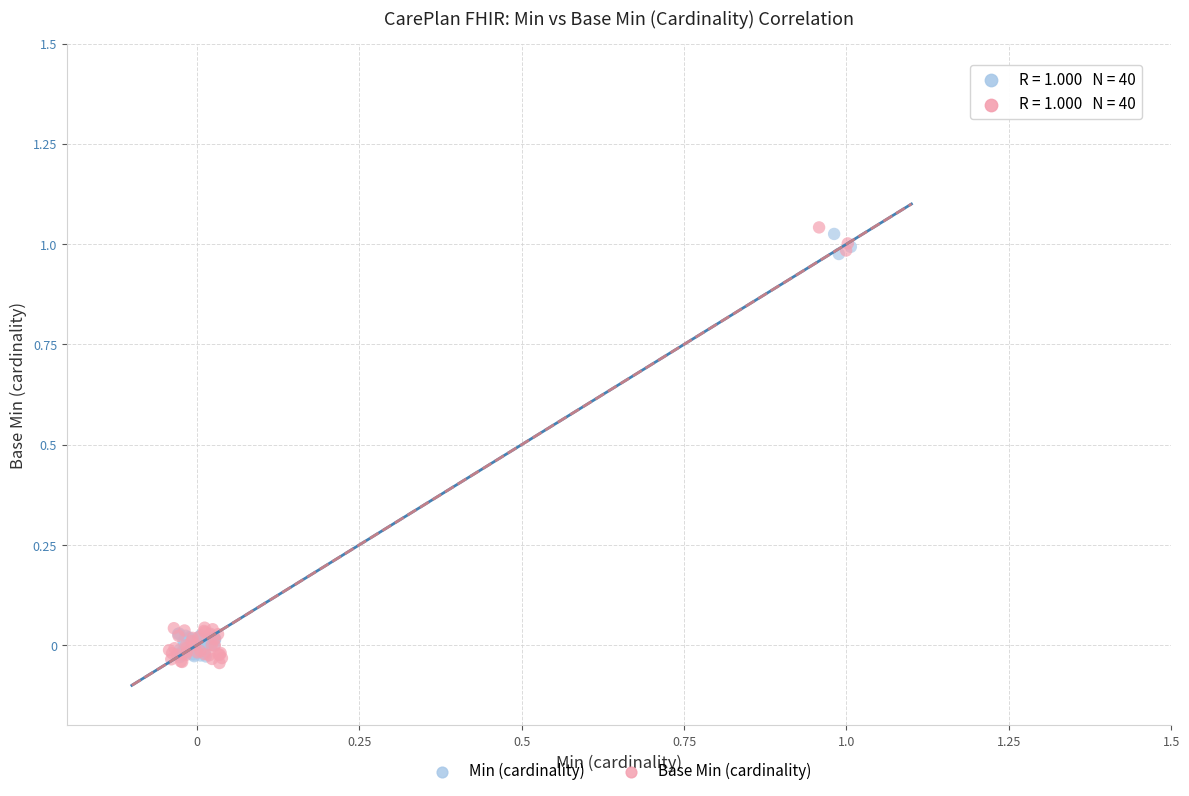

What are all the series names shown in the legend?

Min (cardinality), Base Min (cardinality)